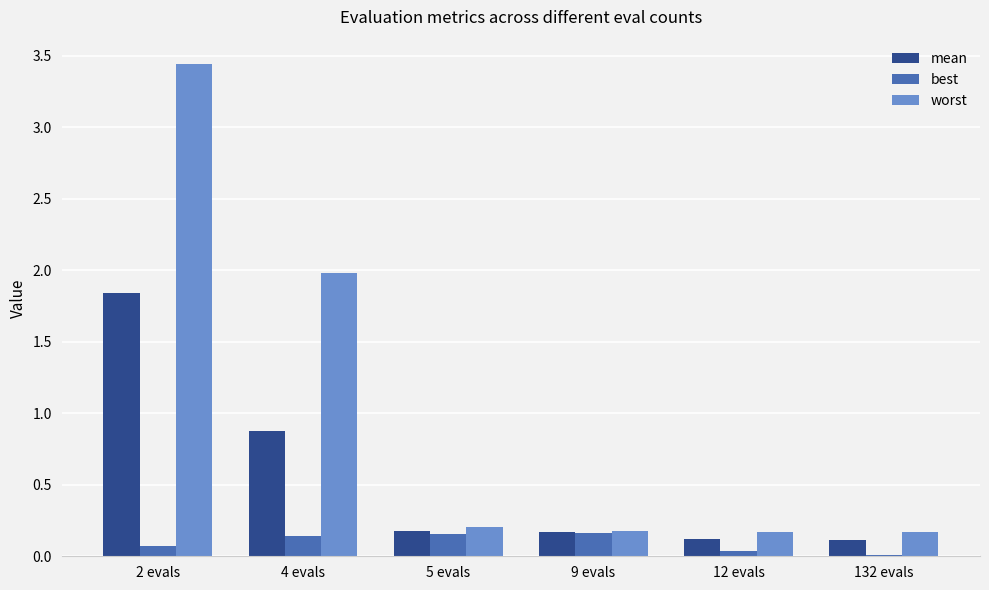

What are all the series names shown in the legend?

mean, best, worst